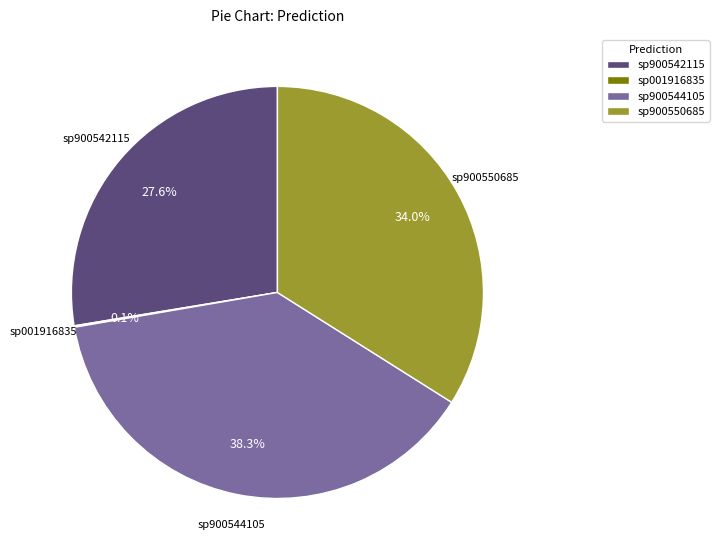

What portion of the pie excludes sp900542115?

72.4%